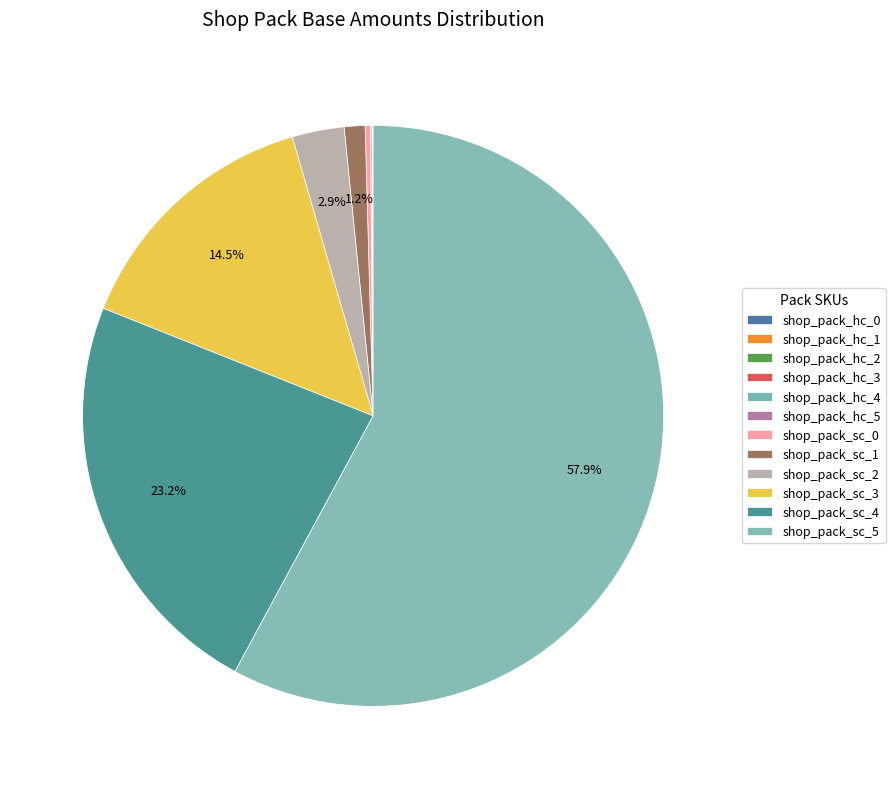

Does shop_pack_hc_4 account for over 50% of the chart?

No